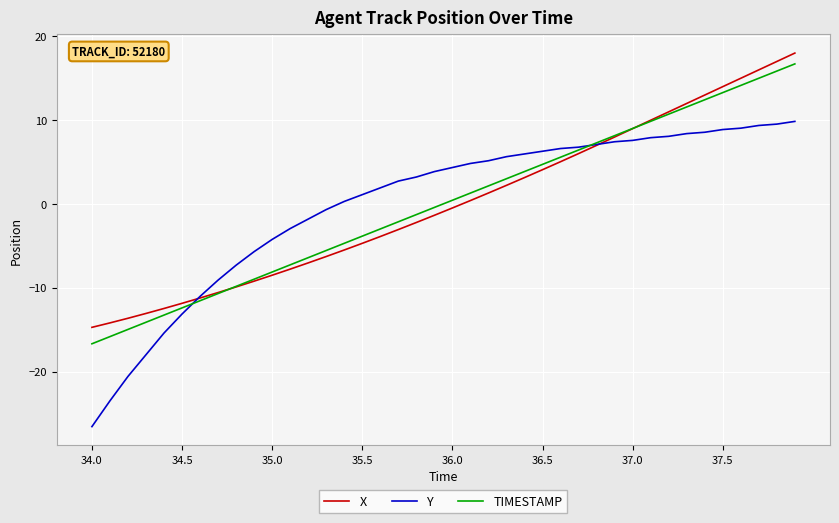

What is the greatest value displayed?

18.0